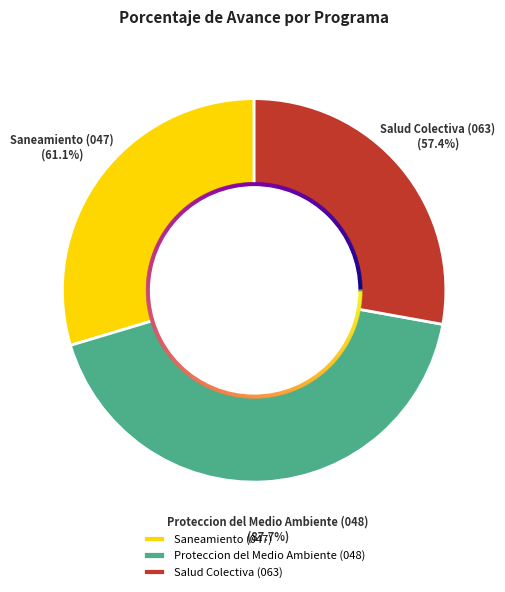

What is the ratio of the value at Saneamiento (047) to the value at Salud Colectiva (063)?

1.1